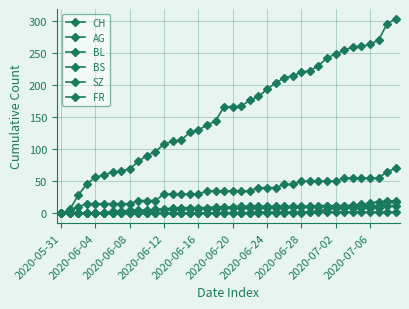

How many lines are shown in the chart?

6